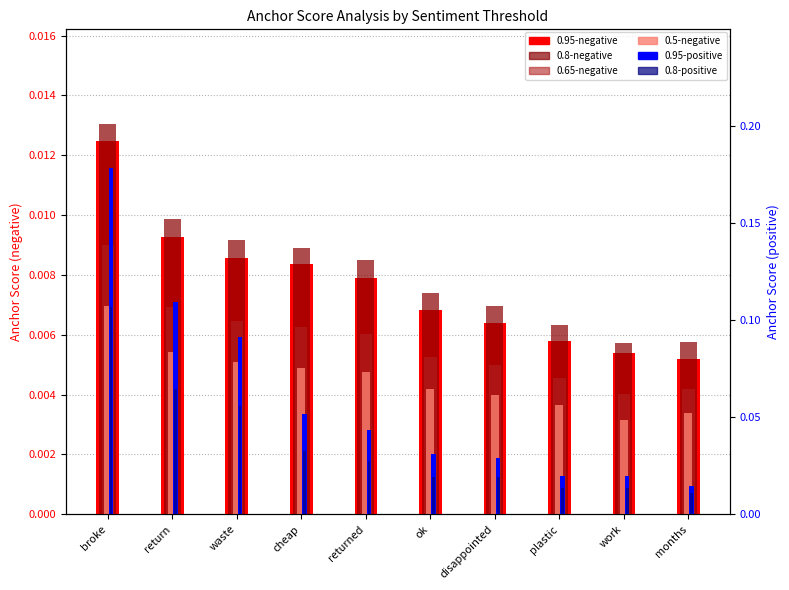

At which category is the sum across all series the highest?

broke